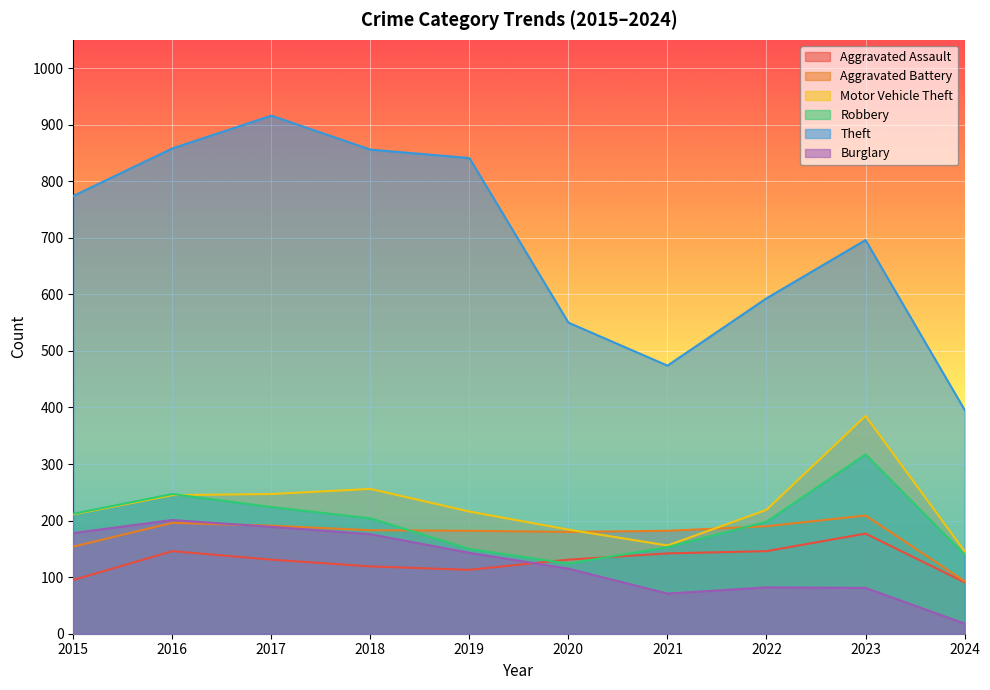

What is the highest value of the Motor Vehicle Theft series?

385